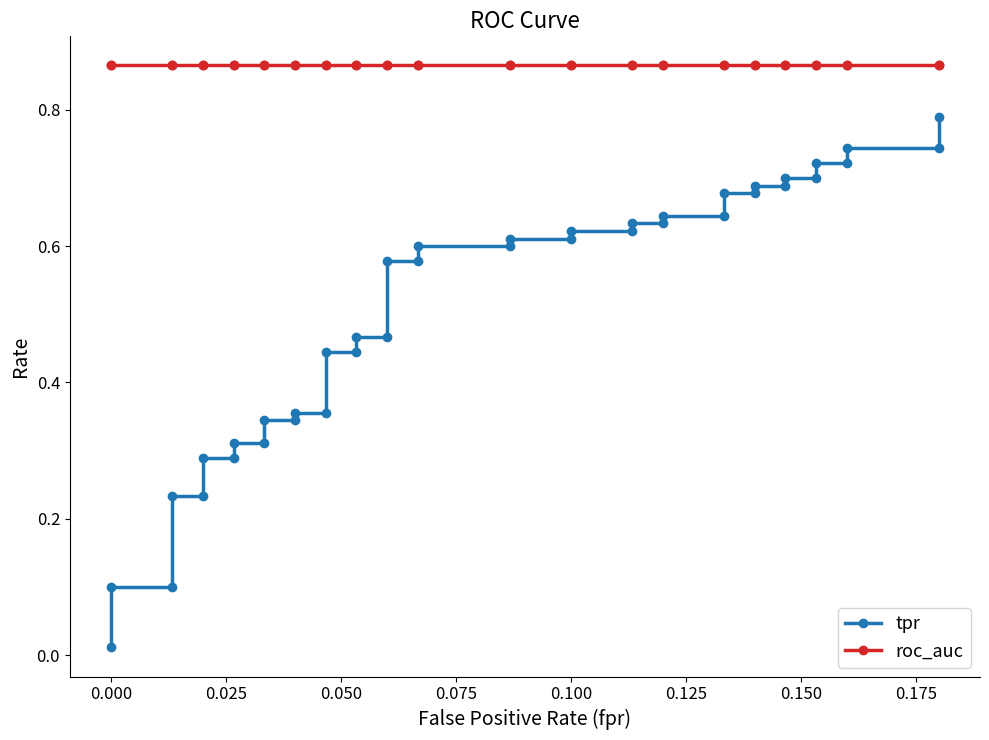

True or false: tpr and roc_auc cross at least once.

False